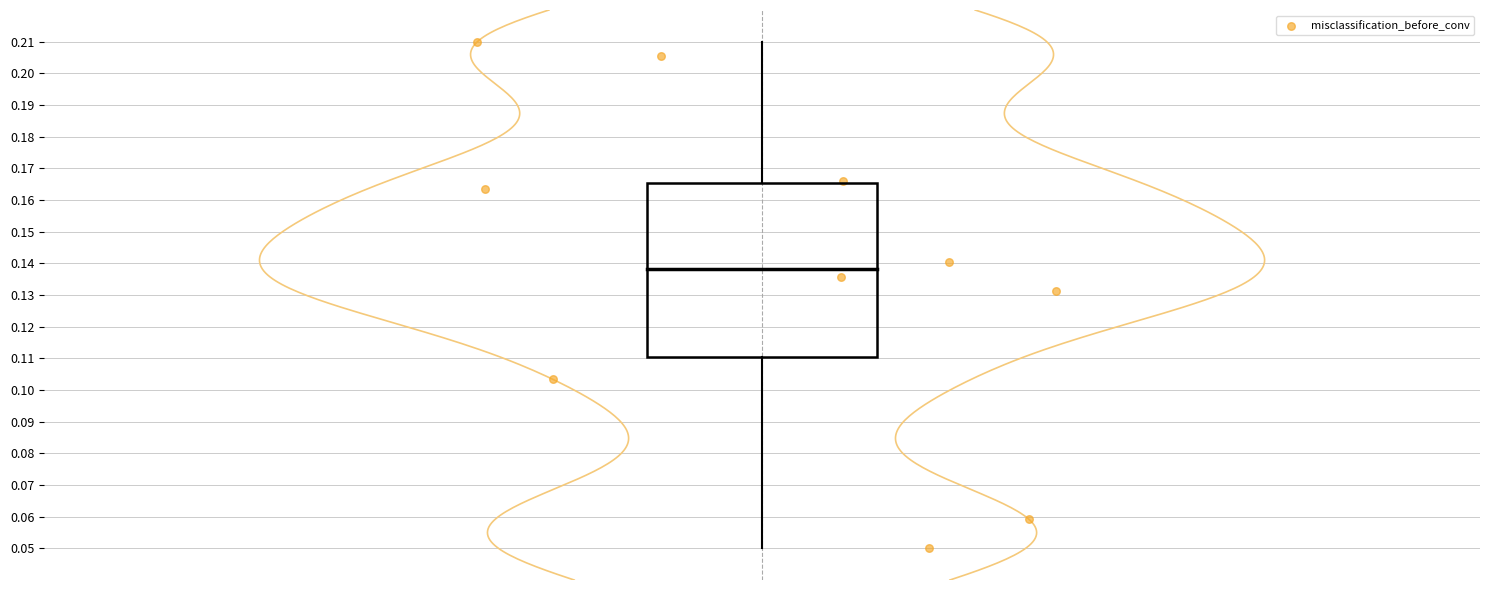

What is the range of X values (max minus min)?

0.4